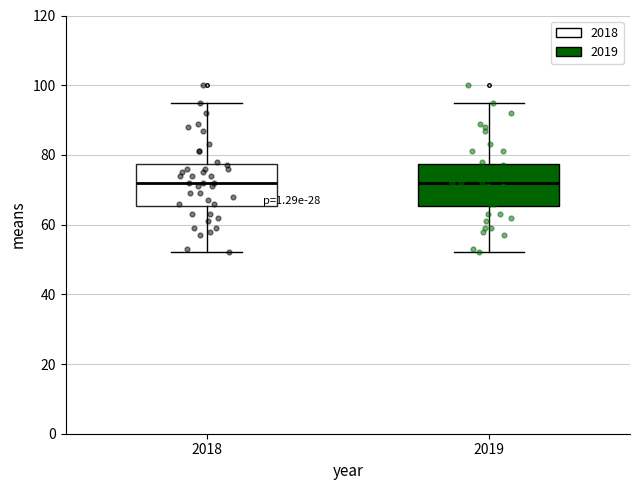

Reading left to right, transcribe this box plot: for each box, give where its median line is, the range the box spans, and where its two whiskers end, as read against the y-axis. The values are not printed on the chart, so give them approximately, as read against the axis.

2018: median 72, box 66 to 78, whiskers 52 to 96
2019: median 72, box 66 to 78, whiskers 52 to 96